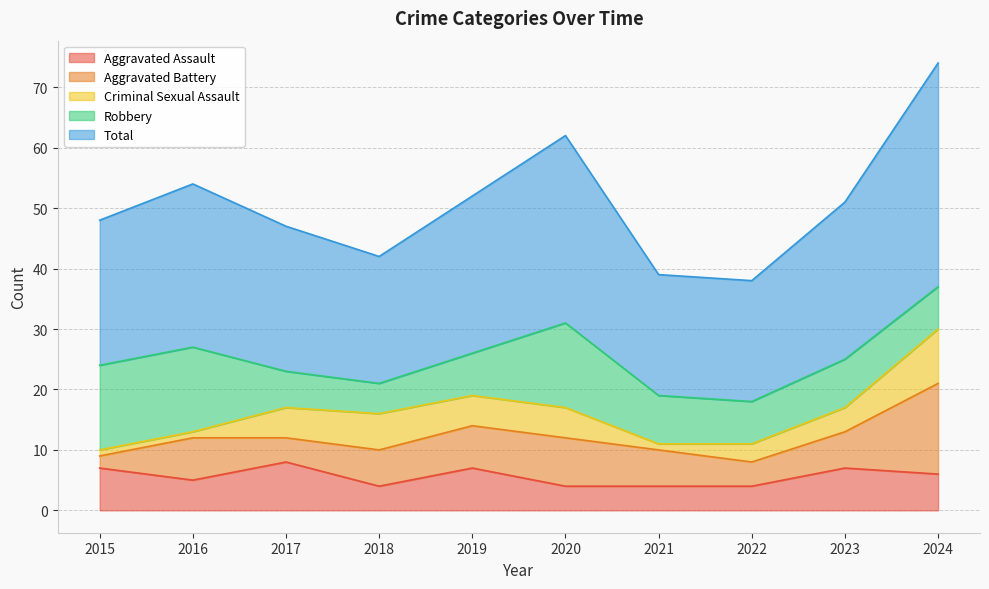

In Total, how many points are higher than both neighbors (excluding endpoints)?

2